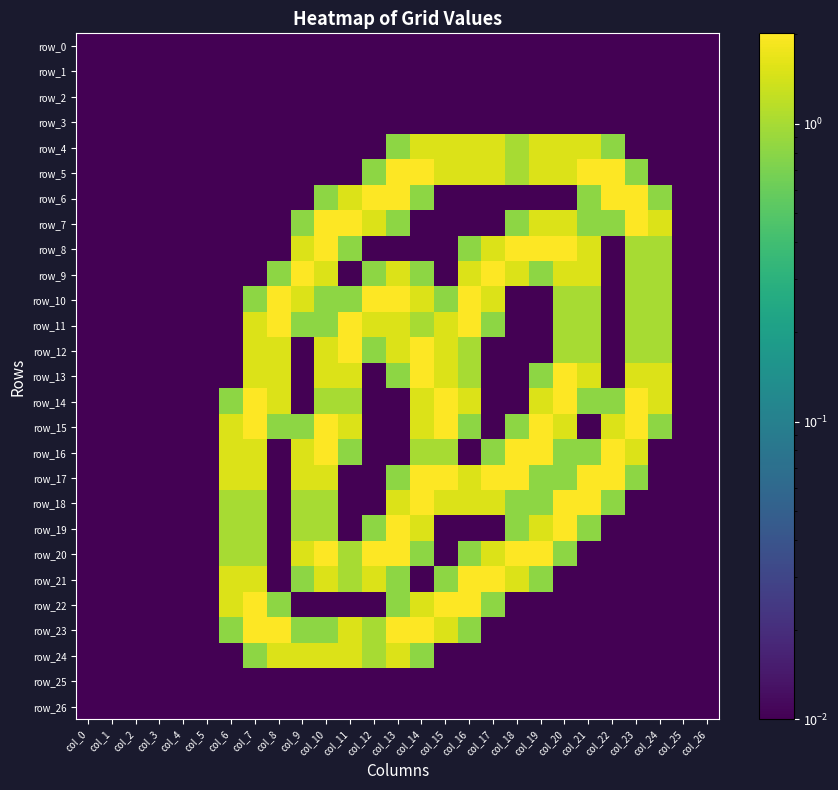

Which has a higher value, col_7 or col_5?

col_7